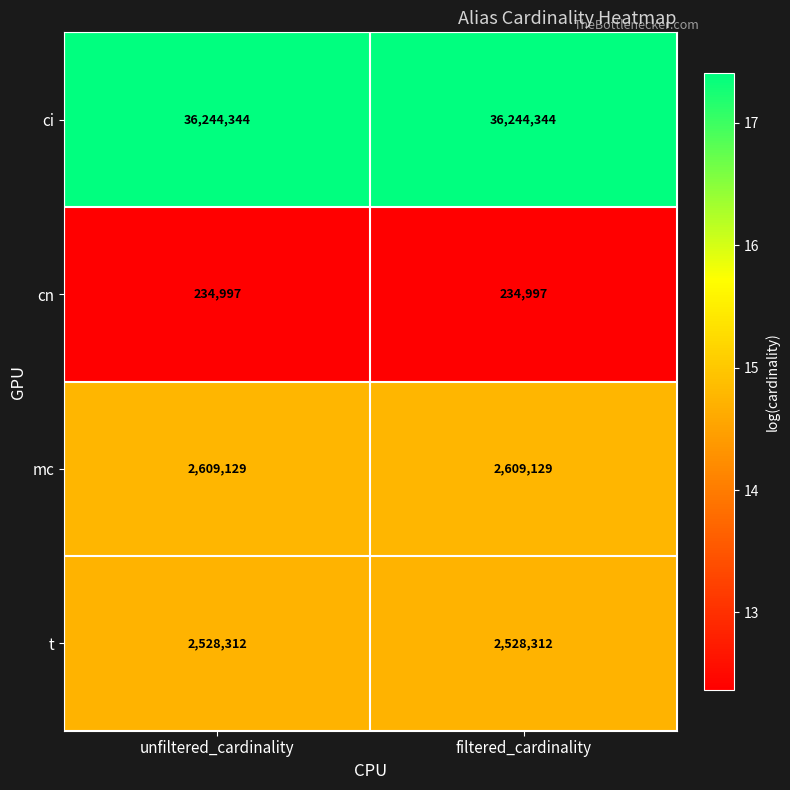

What is the difference between the highest and lowest values at filtered_cardinality?

36009347